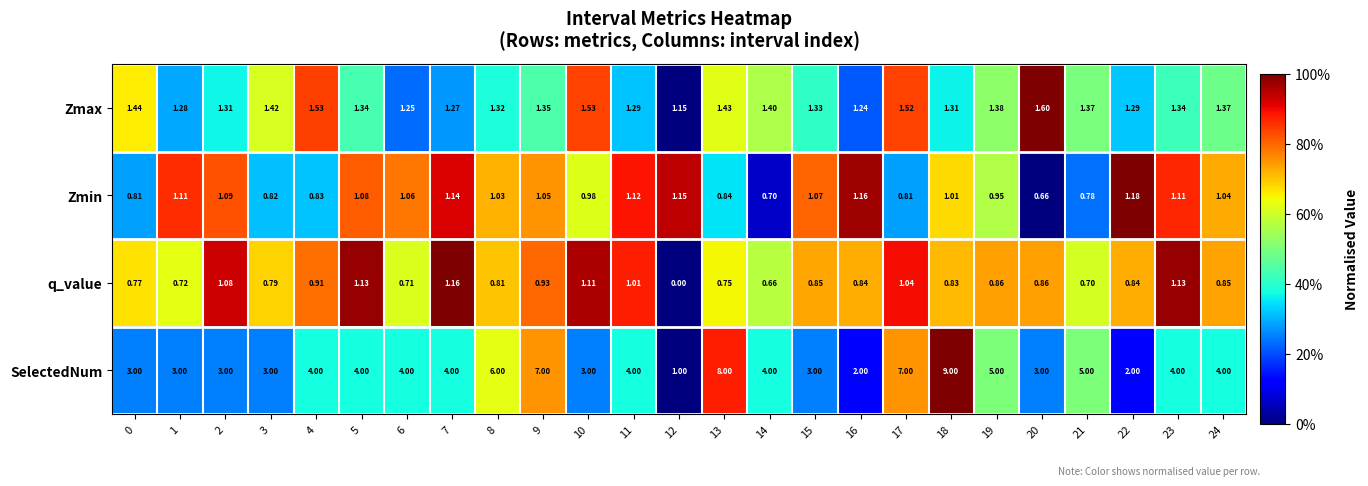

At which category is the sum across all series the highest?

18